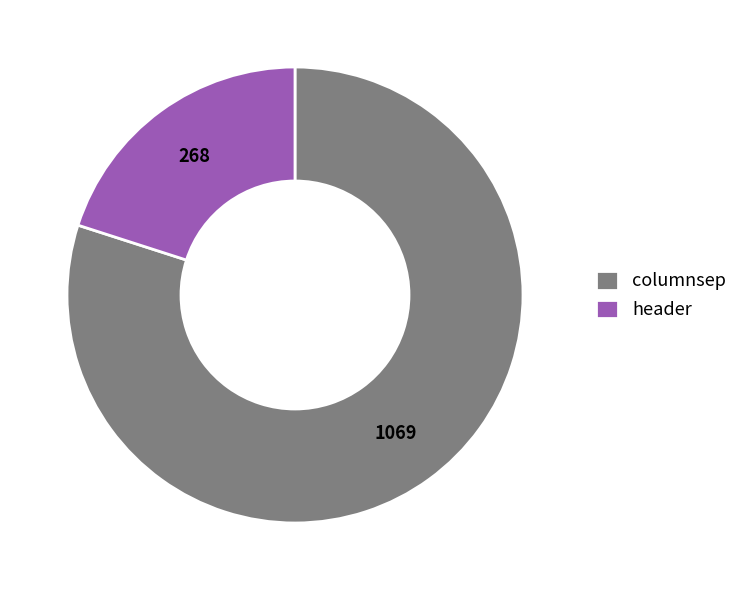

What is the largest slice in the pie chart?

columnsep